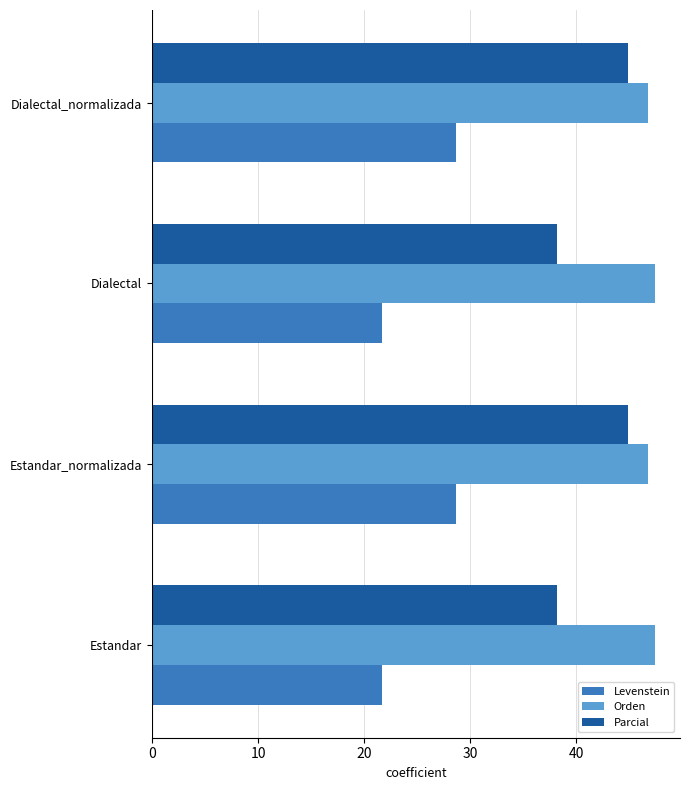

Which series has the largest range (max minus min)?

Levenstein